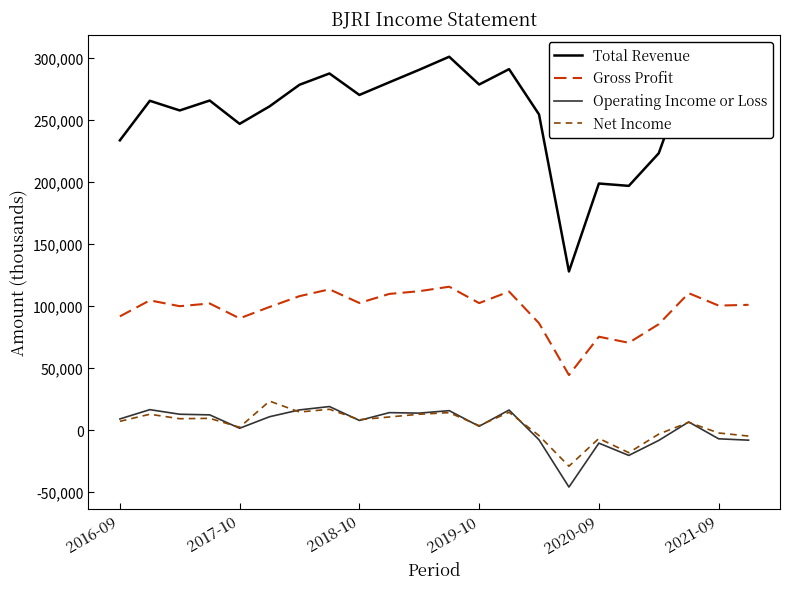

Does the chart have visible grid lines?

No